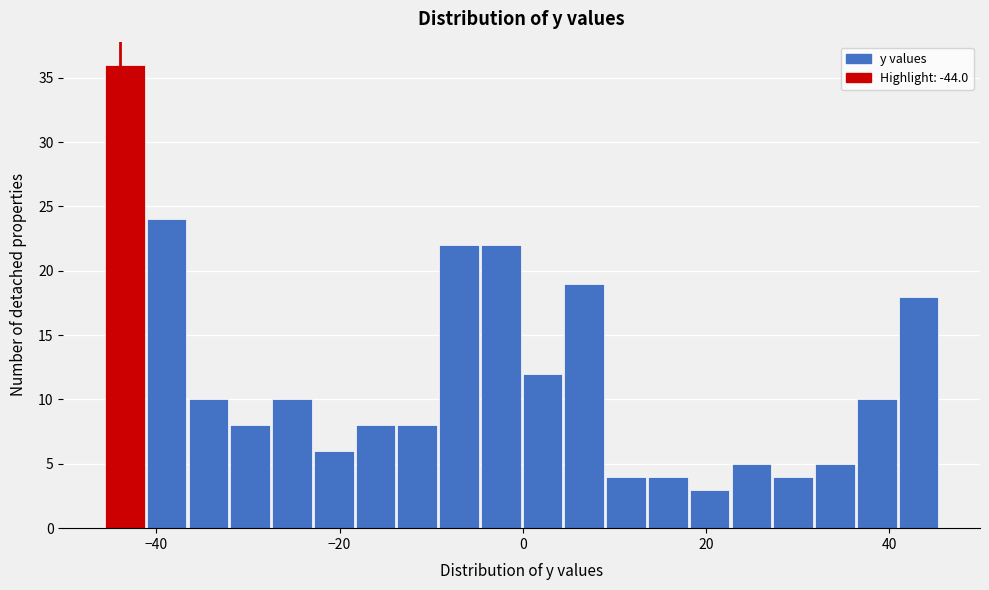

Read against the x-axis, roughly where is the centre of the tallest bar?

-44